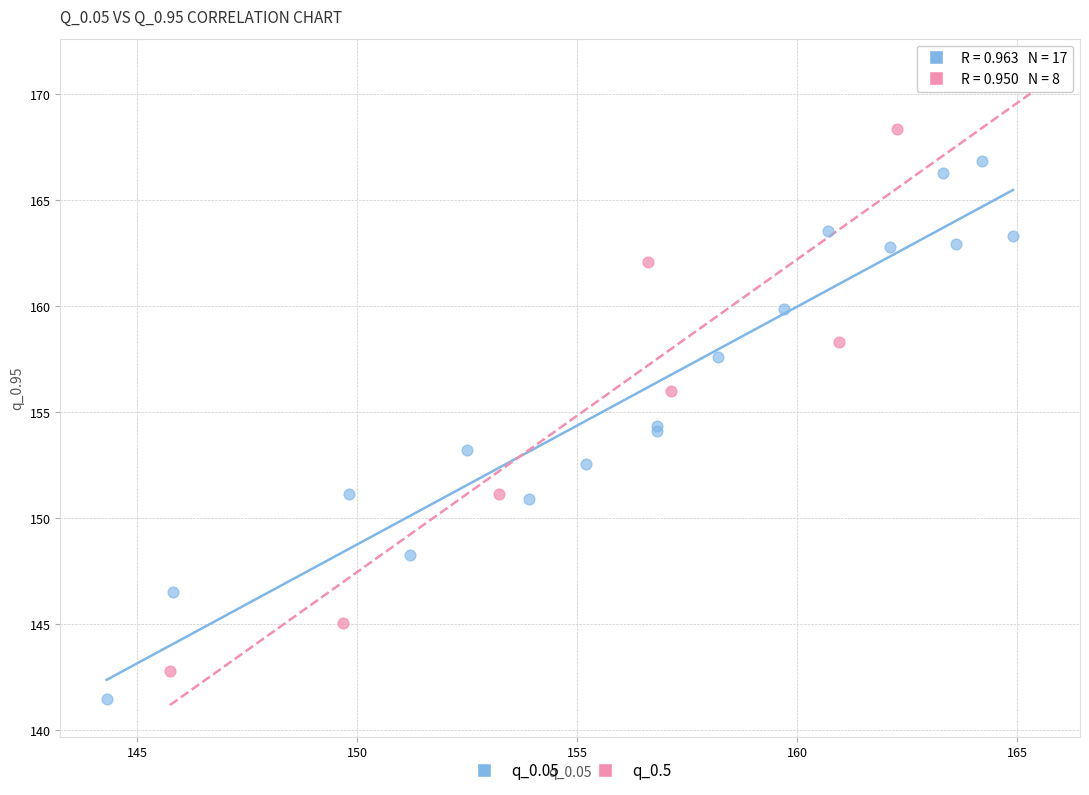

Which series reaches the maximum Y coordinate?

q_0.5